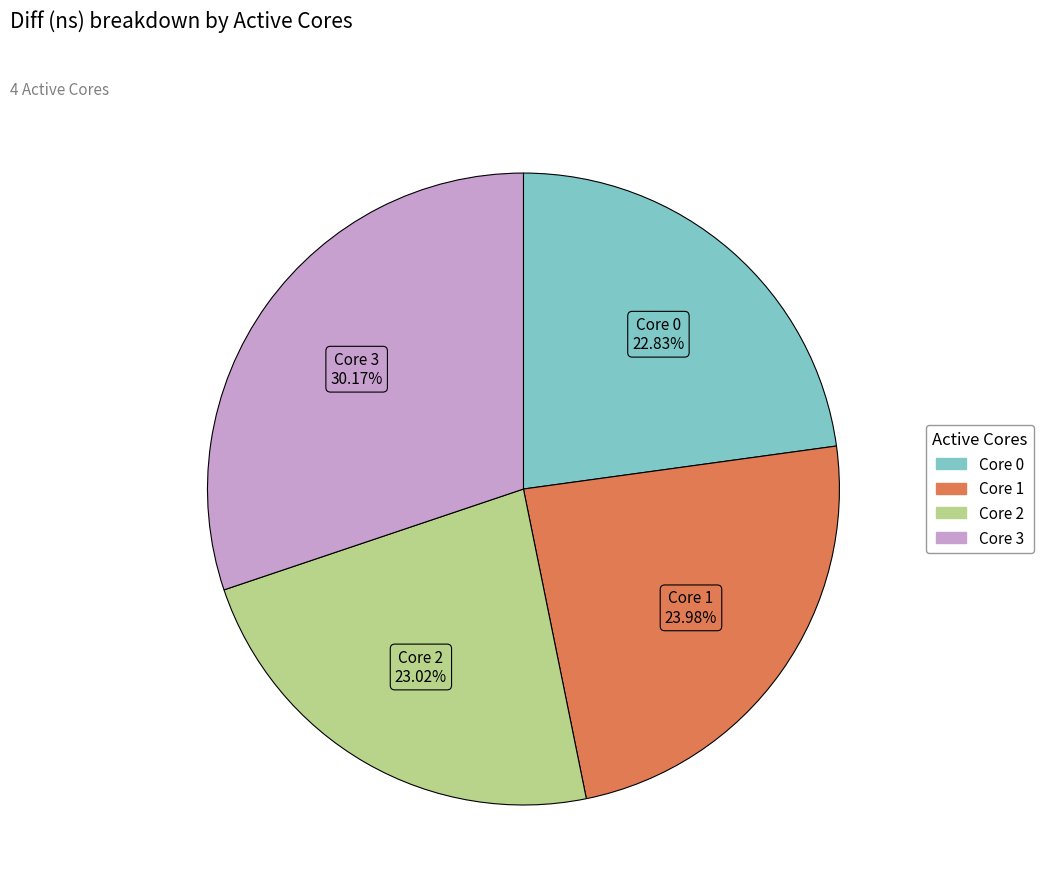

Is there any slice that represents more than half of the pie?

No